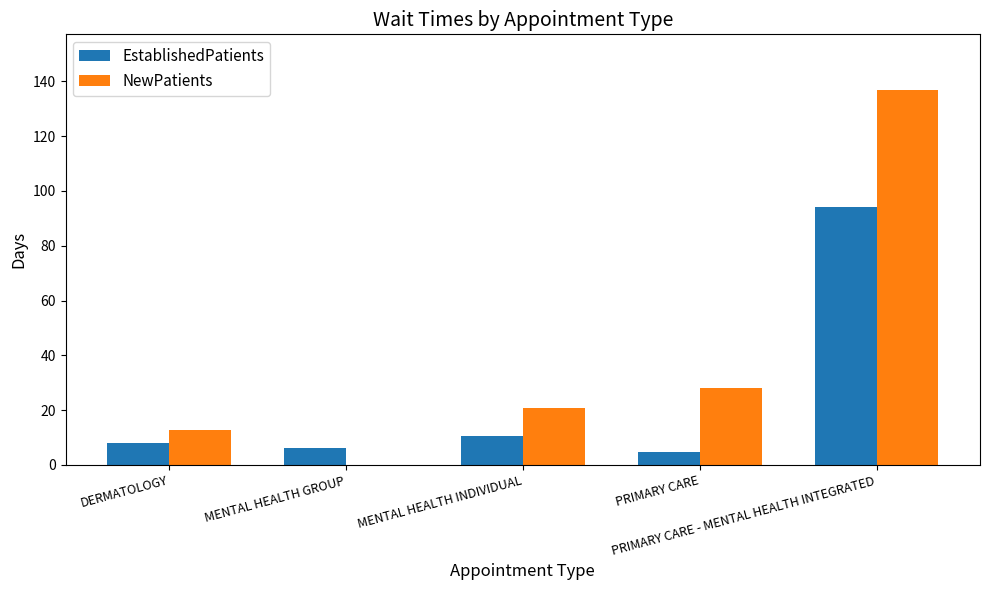

What is the maximum value for NewPatients?

136.7